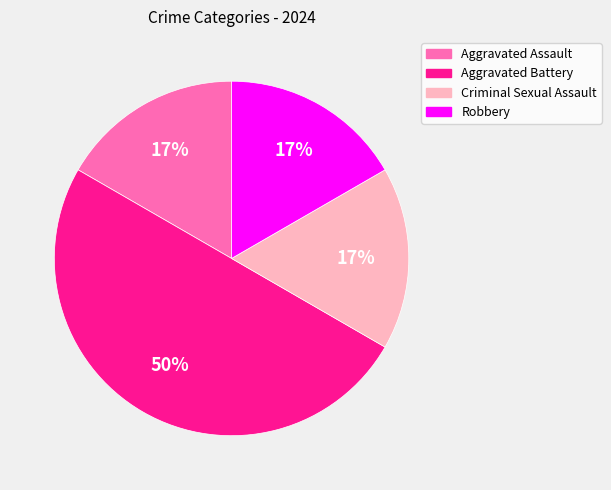

Approximately how many times larger is the value at Robbery compared to Aggravated Battery?

0.3